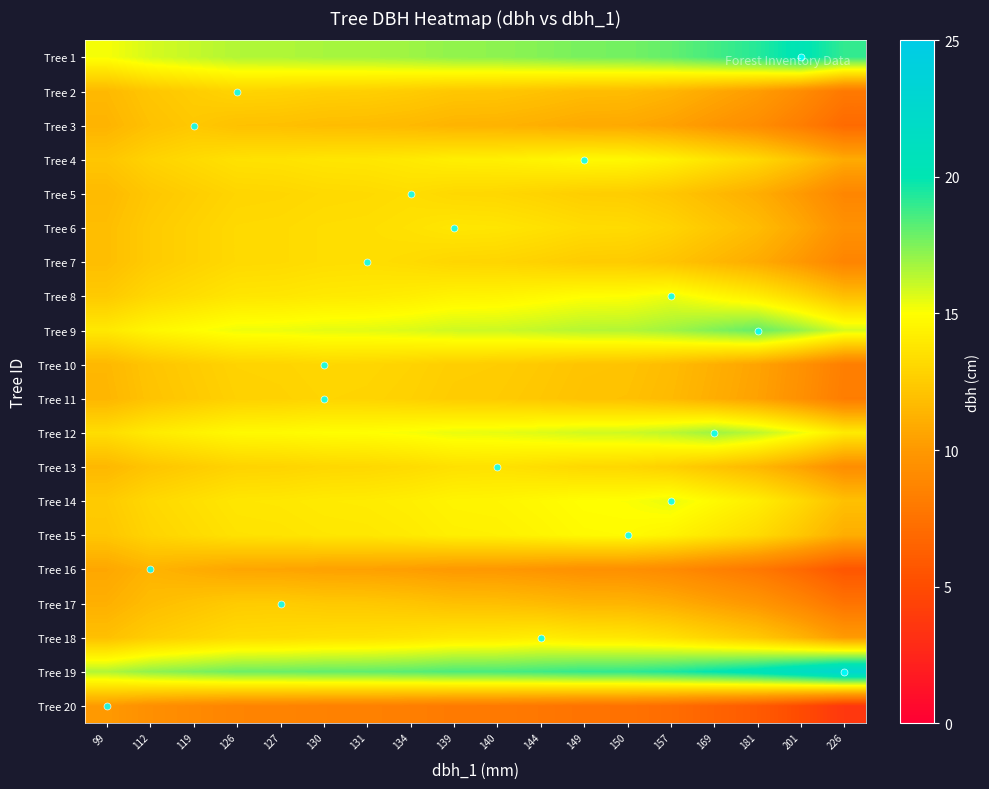

What is the maximum value shown in the chart?

22.9